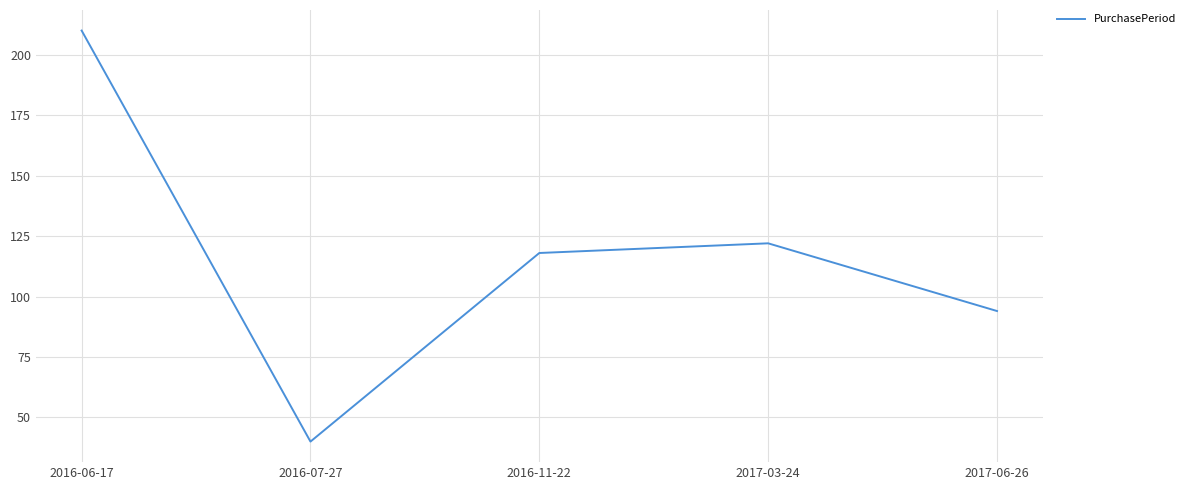

Approximately how many times larger is the value at 2017-06-26 compared to 2016-11-22?

0.8